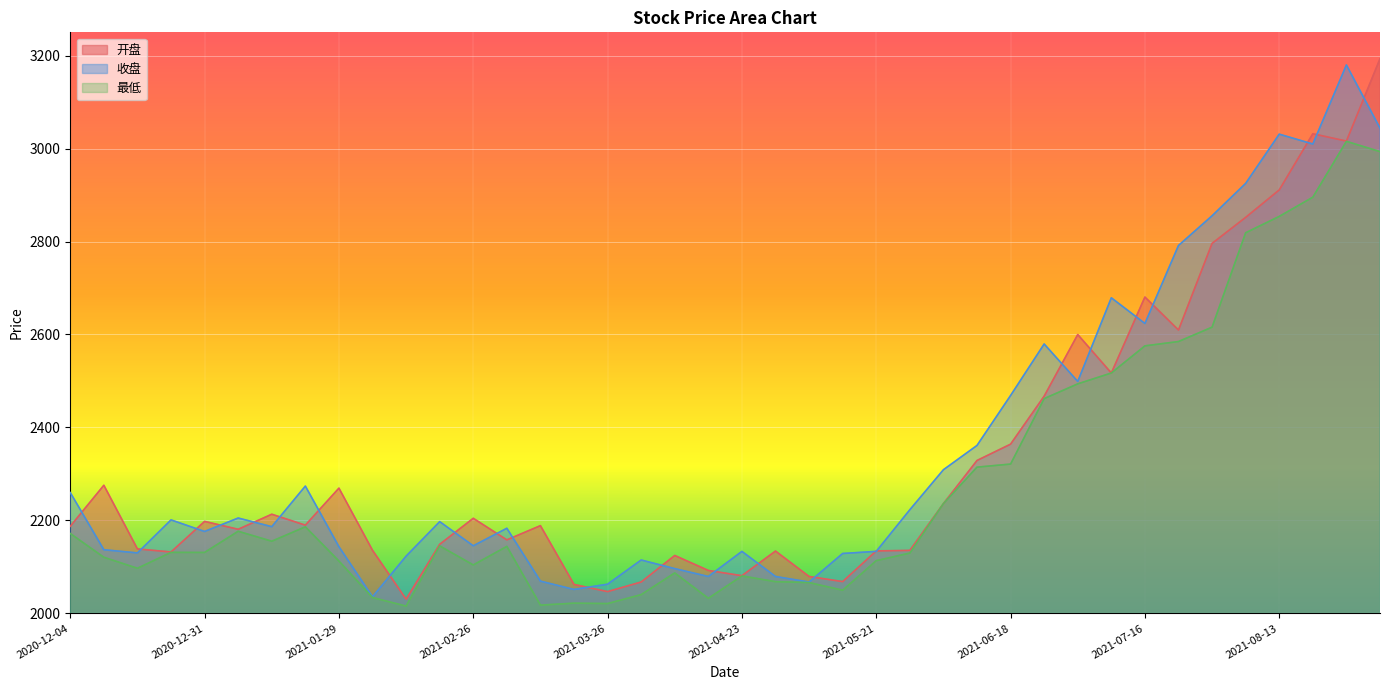

At which category is the sum across all series the highest?

2021-09-03